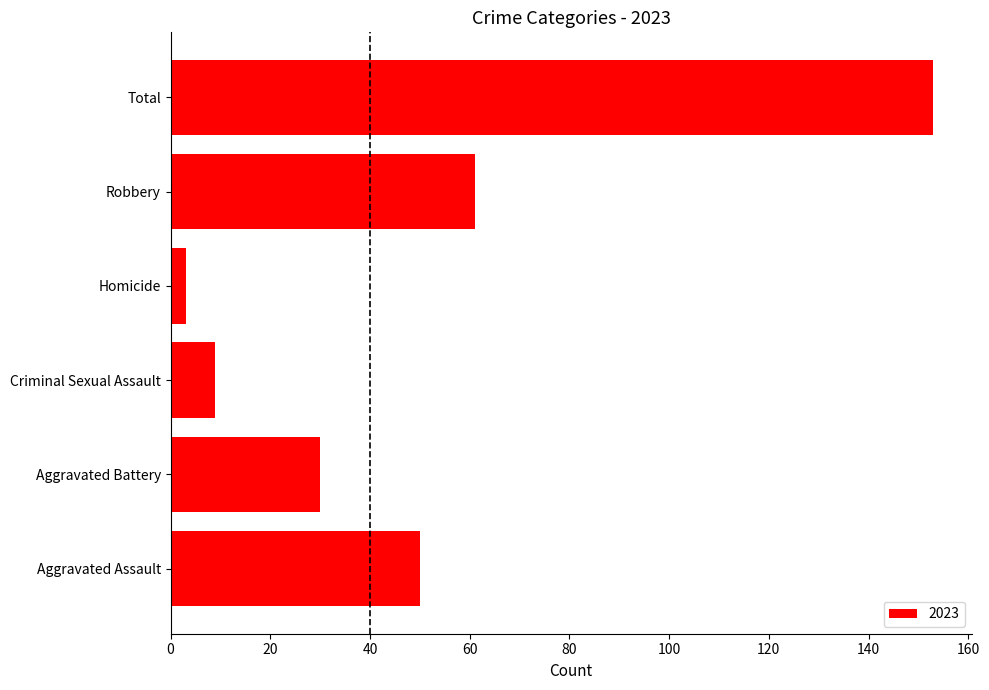

Which category has the lowest value across all series?

Homicide